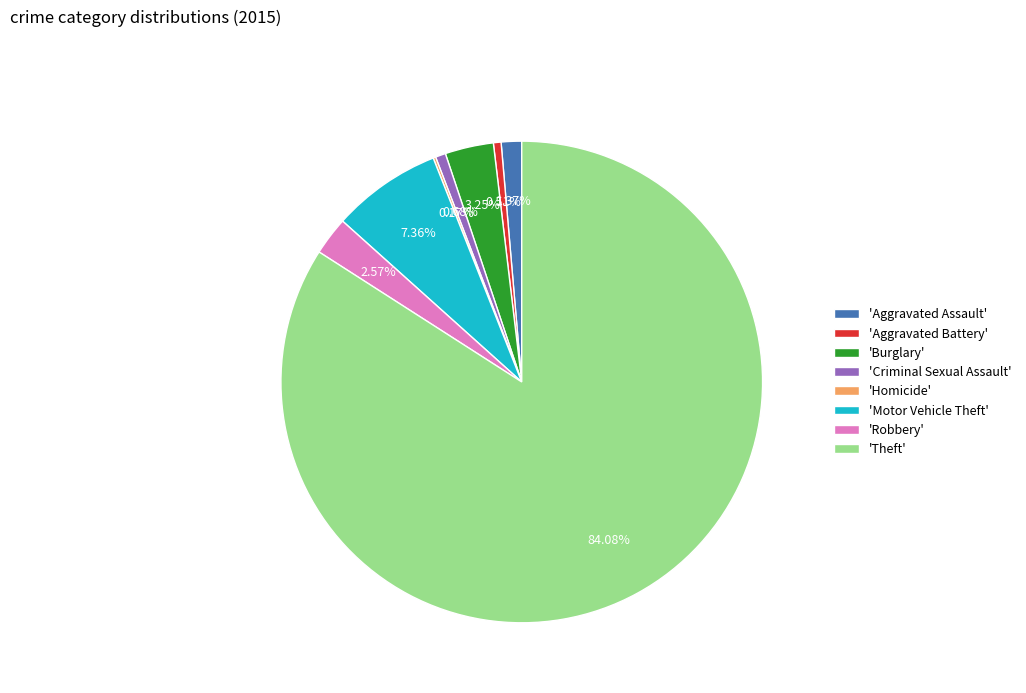

Between 'Robbery' and 'Burglary', which is larger?

'Burglary'